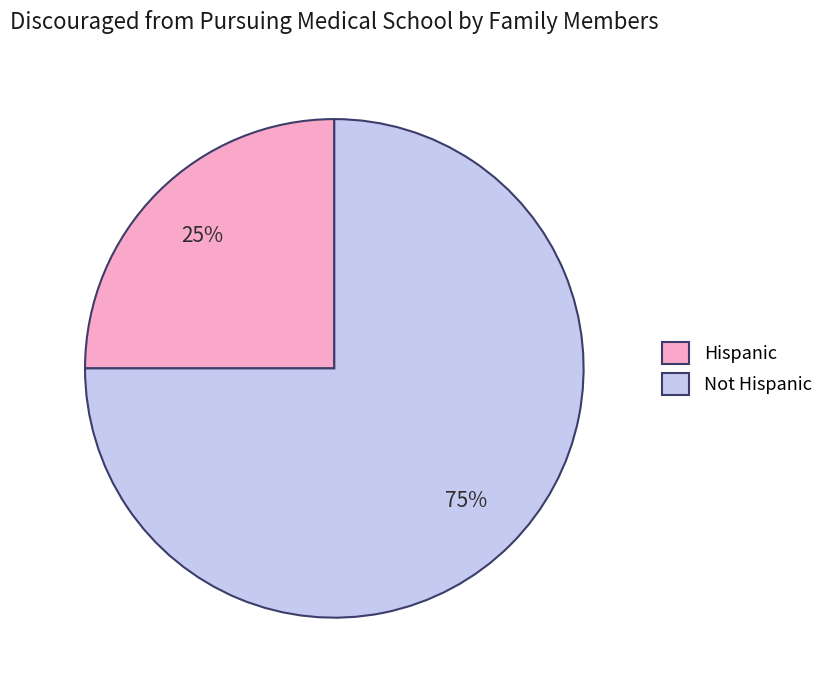

Is the sum of Hispanic and Not Hispanic greater than half?

Yes